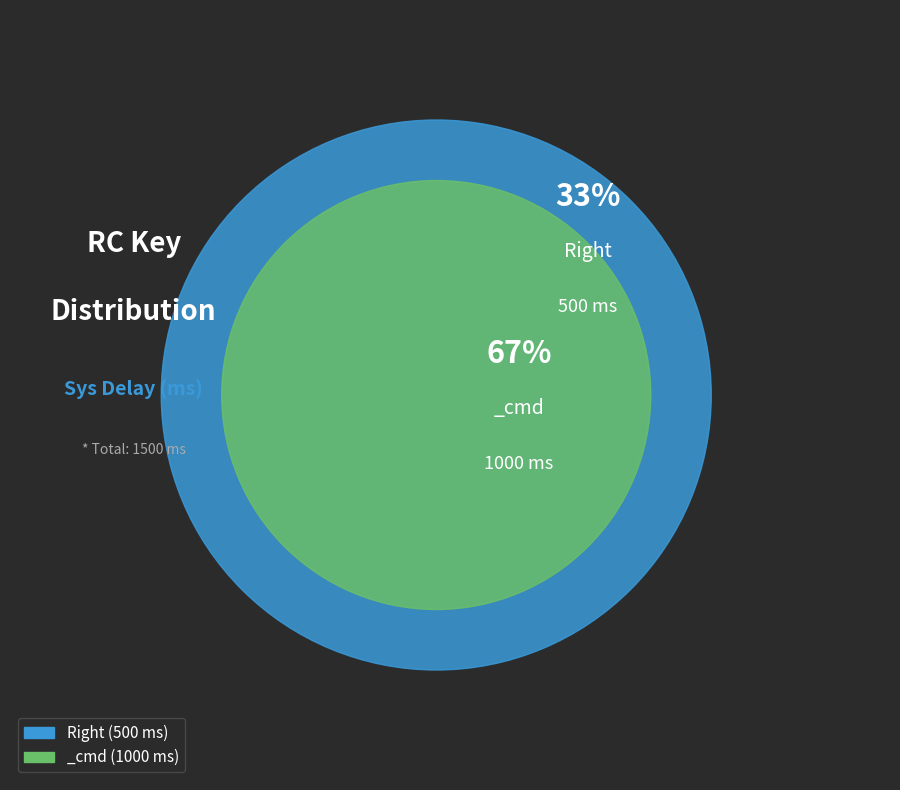

To the nearest percent, what is the average slice percentage?

50%